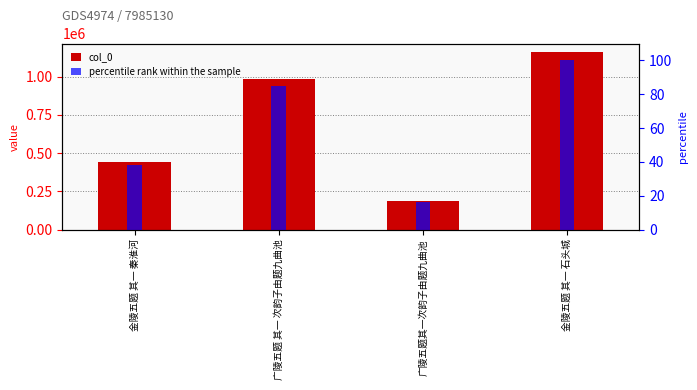

Rank the series by their average value, from lowest to highest.

percentile rank within the sample, col_0